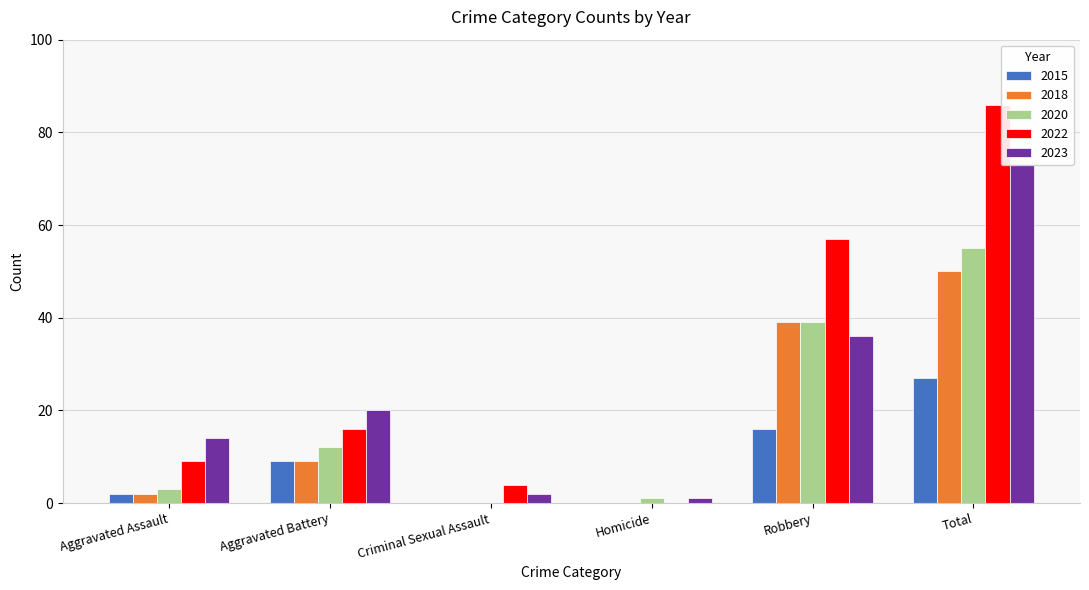

True or false: 2015 has a value of 10 at Robbery.

False